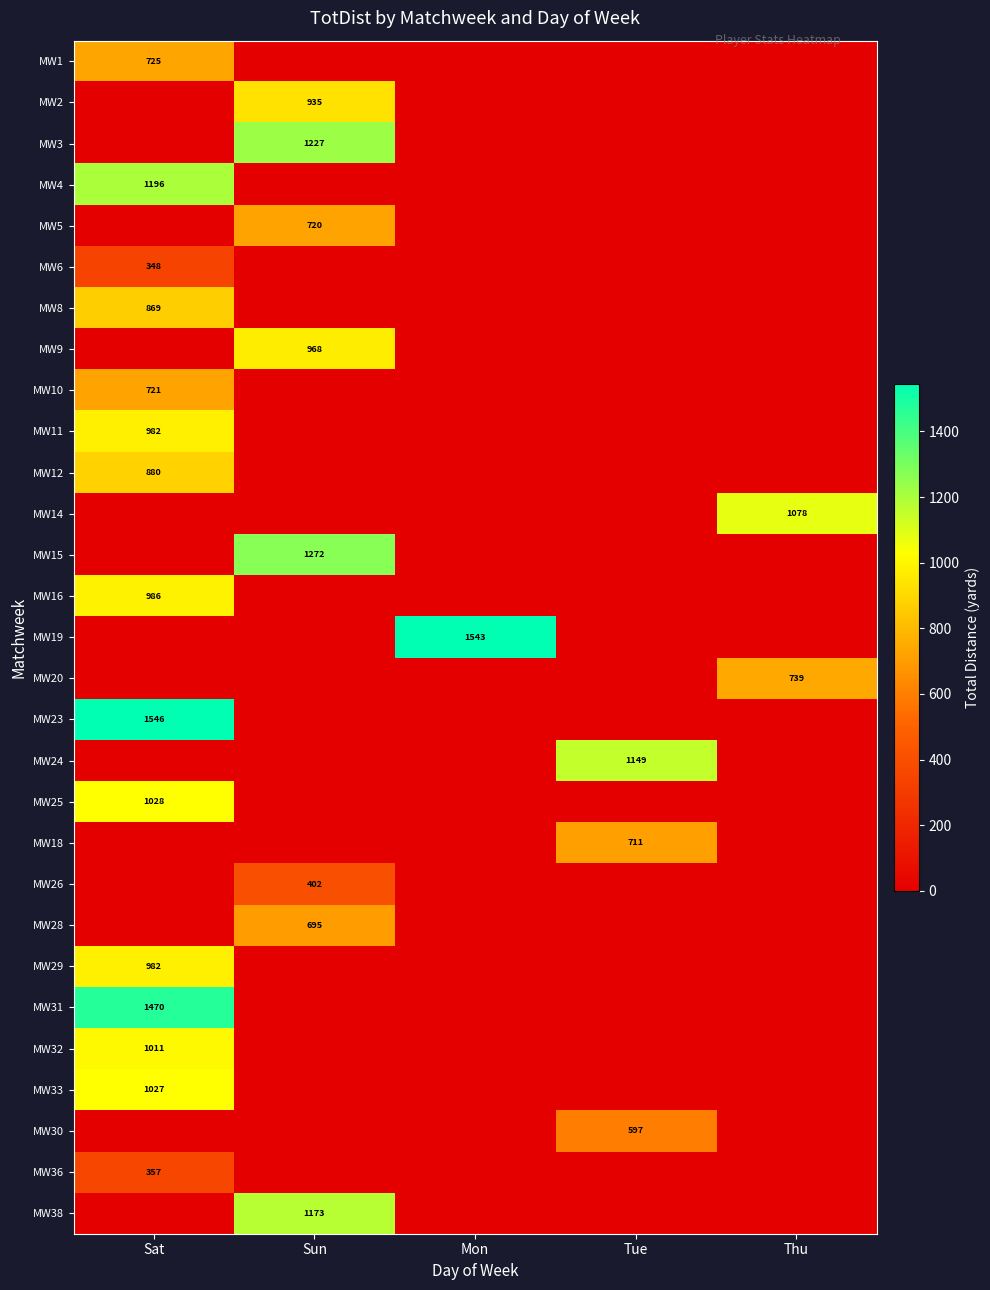

Is it true that MW10 equals 721 at Sat?

True